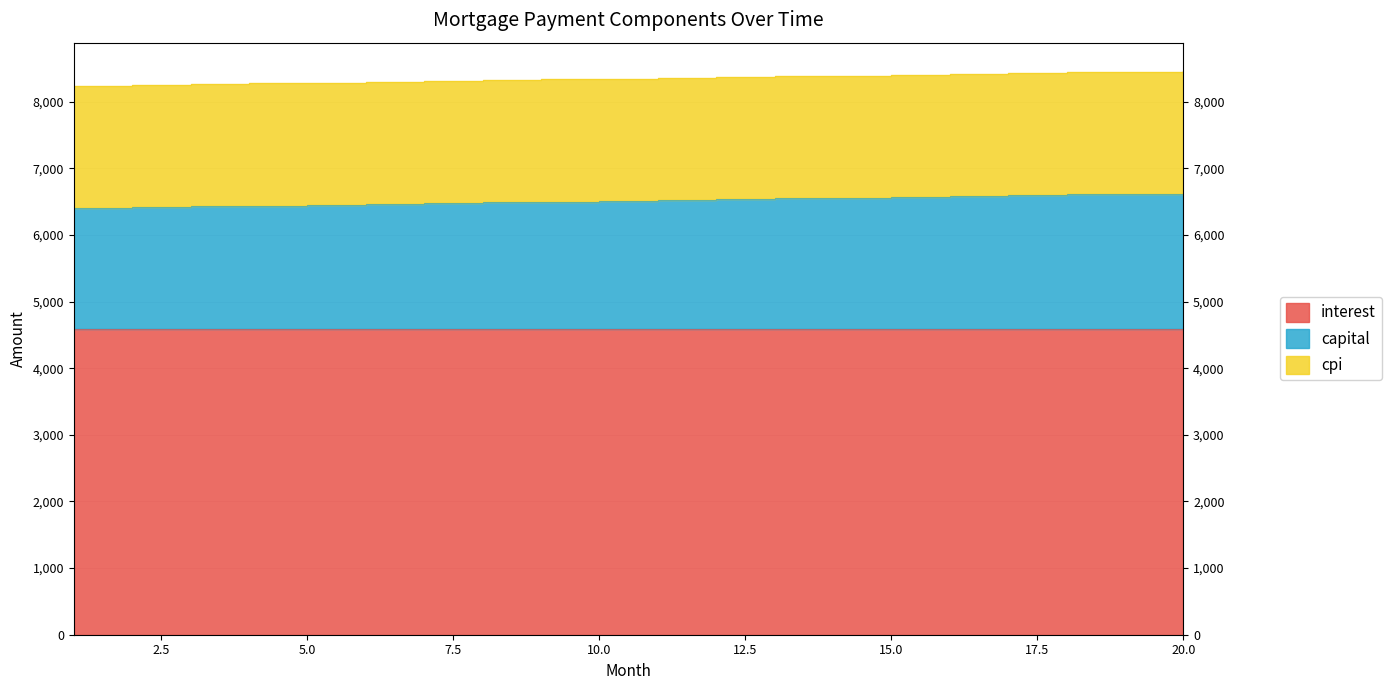

Does the chart display data point markers on the line(s)?

No